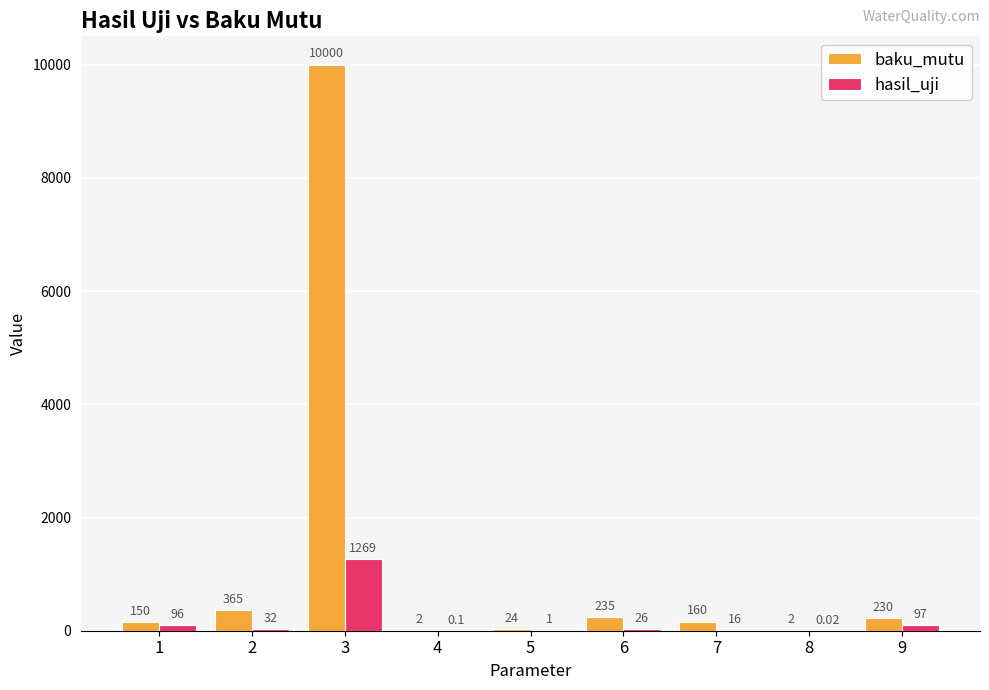

How many series are shown in this chart?

2